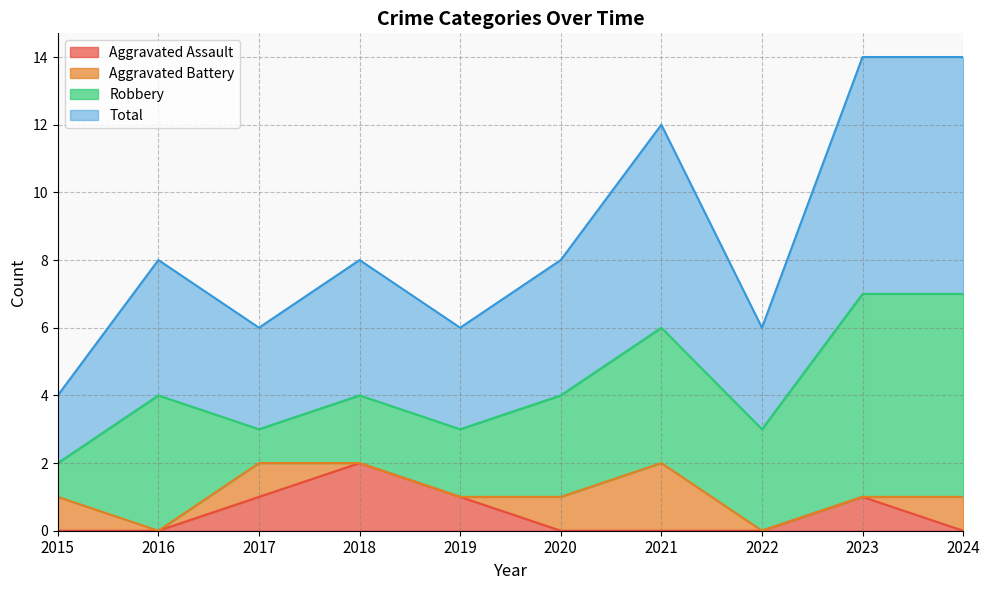

Which series has the largest total across all categories?

Total